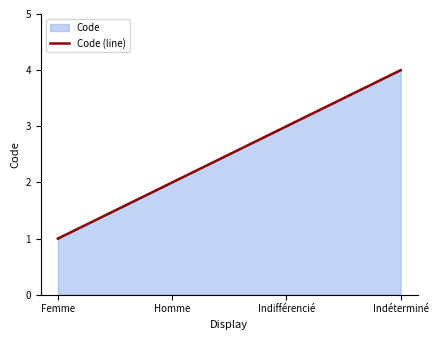

Reading left to right, extract all data points from this chart.

Femme=1	Homme=2	Indifférencié=3	Indéterminé=4